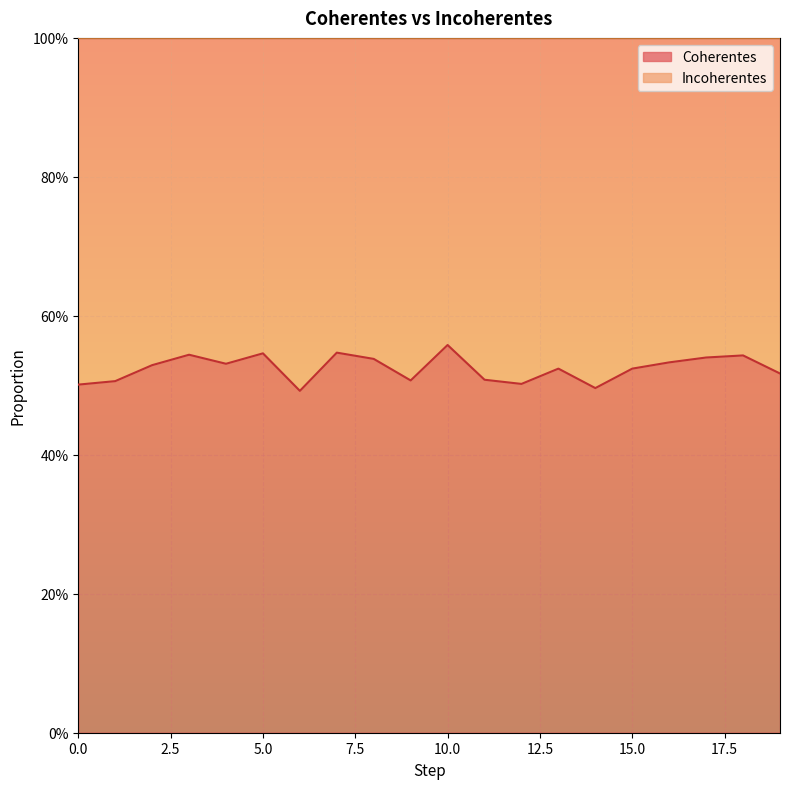

Rank the categories by value from highest to lowest.

10, 7, 5, 3, 18, 17, 8, 16, 4, 2, 13, 15, 19, 11, 9, 1, 12, 0, 14, 6